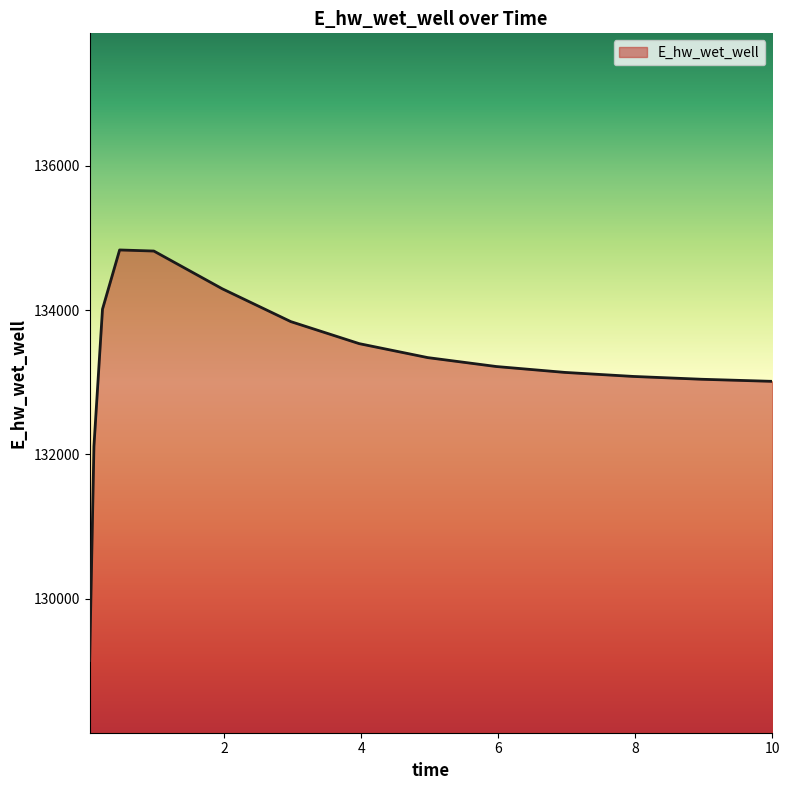

What is the minimum value shown in the chart?

129146.2